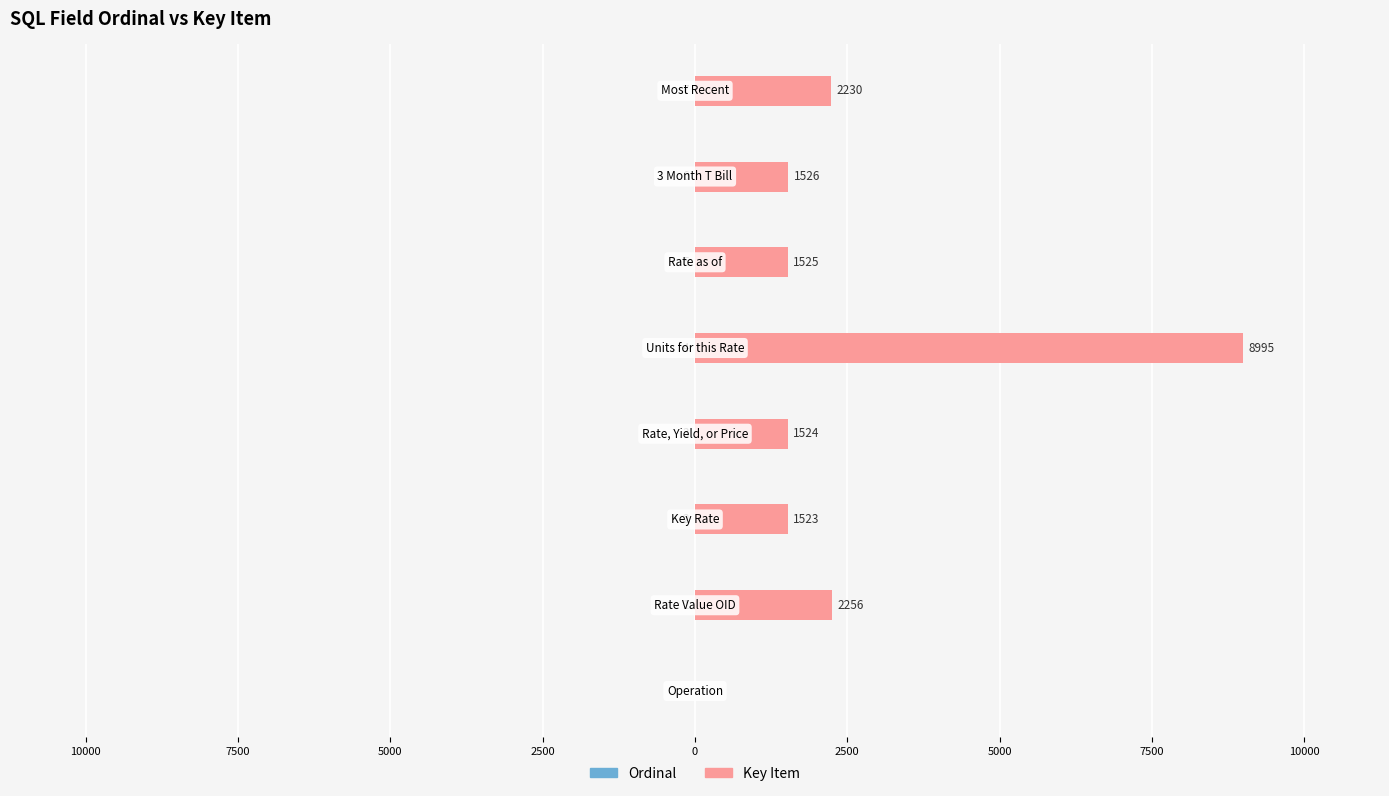

Between 2500 and 12500, which is larger?

12500